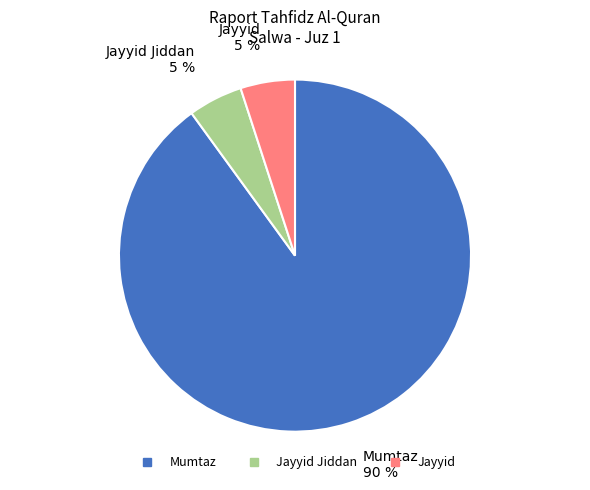

How many segments does this pie chart have?

3